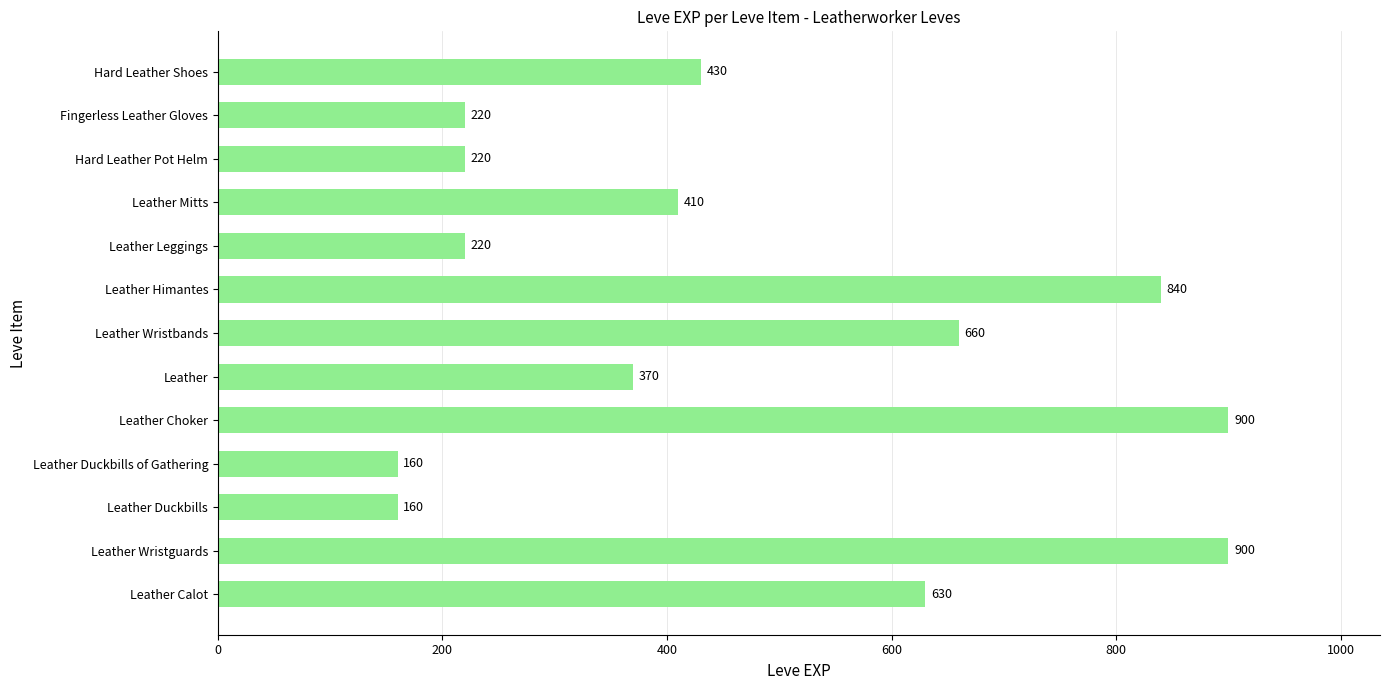

What is the change in value from Leather Choker to Leather?

-530